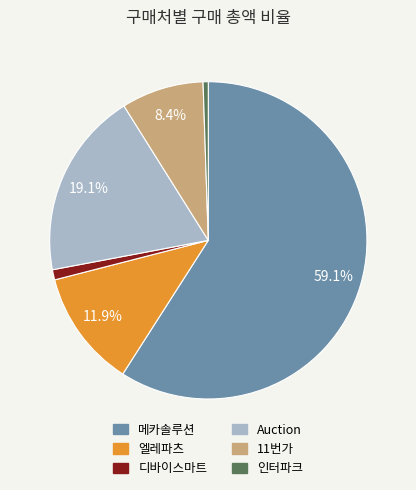

Which has a higher value, 11번가 or 디바이스마트?

11번가